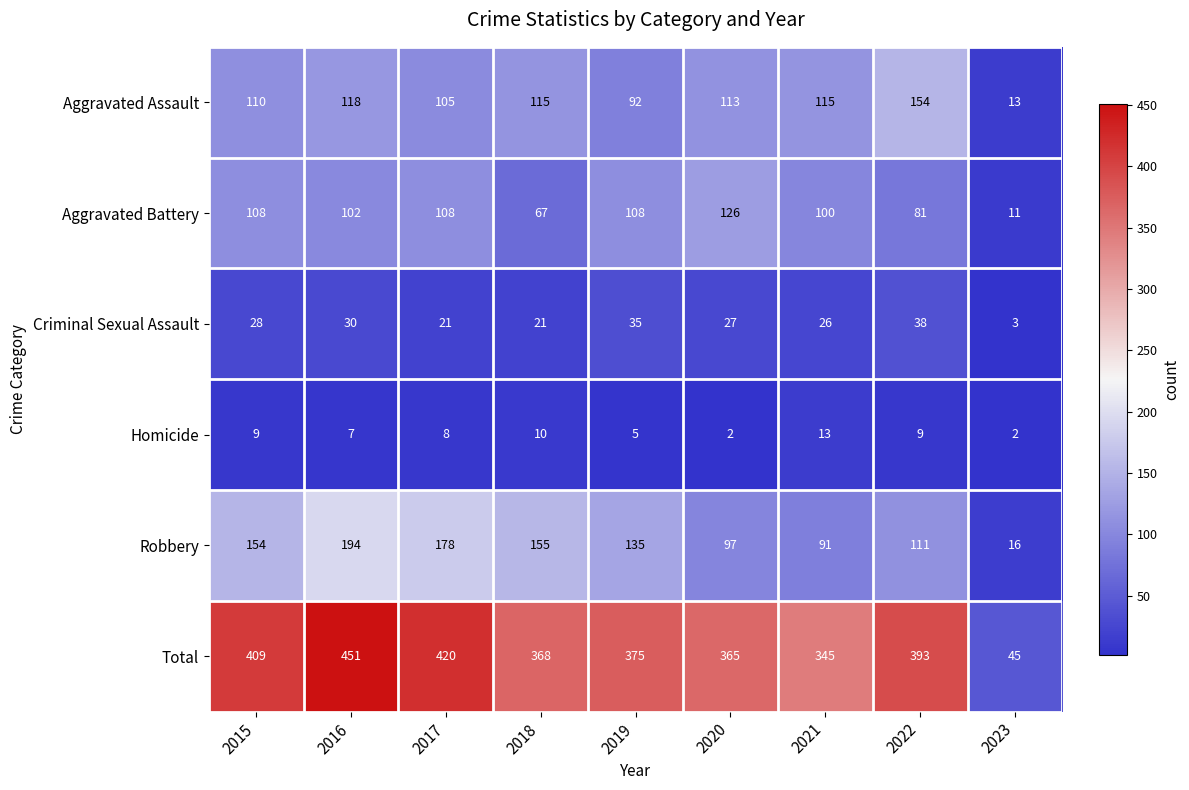

How many series are shown in this chart?

6